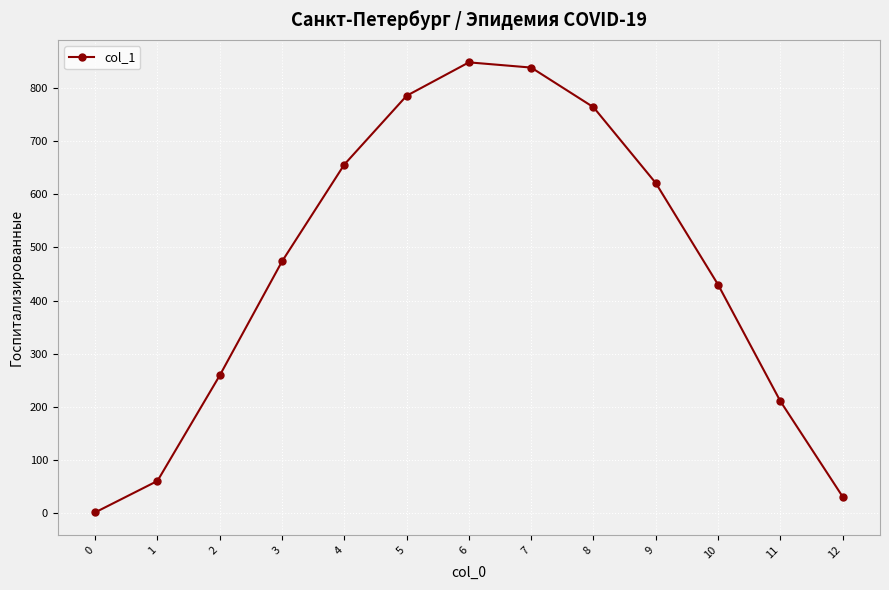

Reading right to left, what are all the values shown in this chart?

12=30.7	11=210.5	10=429.9	9=621.2	8=764.0	7=838.6	6=848.4	5=785.5	4=656.0	3=473.6	2=258.8	1=60.2	0=1.0